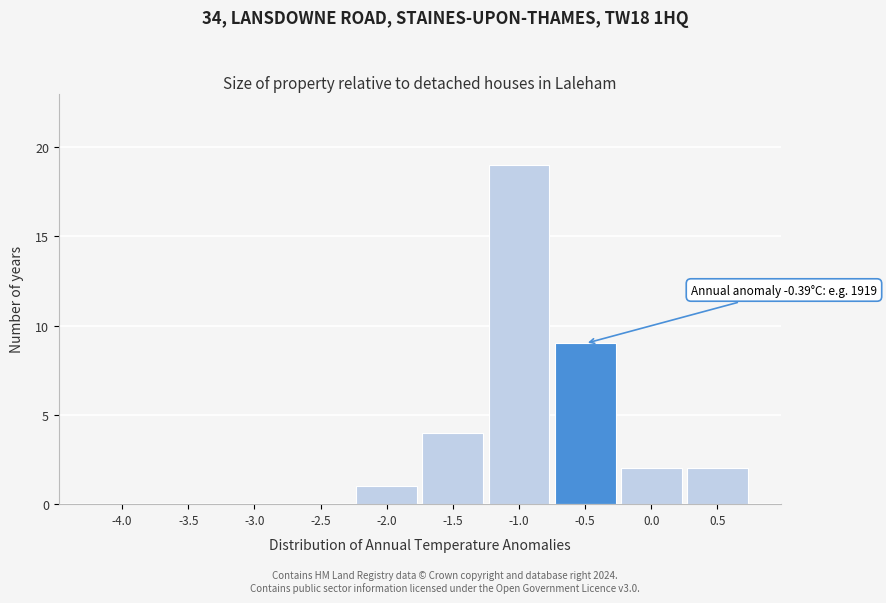

Reading left to right, extract all data points from this chart.

-4.0=0	-3.5=0	-3.0=0	-2.5=0	-2.0=1	-1.5=4	-1.0=19	-0.5=9	0.0=2	0.5=2